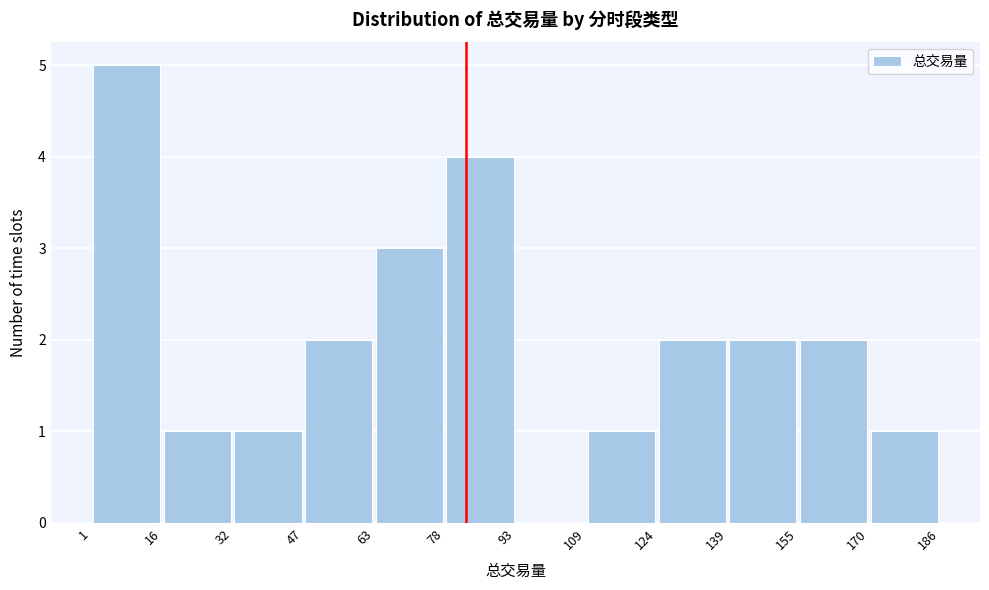

Reading left to right, transcribe this chart: for each bar, give the range it covers on the x-axis and its height. The values are not printed on the chart, so give them approximately, as read against the axis.

1 to 16: 5
16 to 32: 1
32 to 47: 1
47 to 63: 2
63 to 78: 3
78 to 93: 4
93 to 109: 0
109 to 124: 1
124 to 139: 2
139 to 155: 2
155 to 170: 2
170 to 186: 1